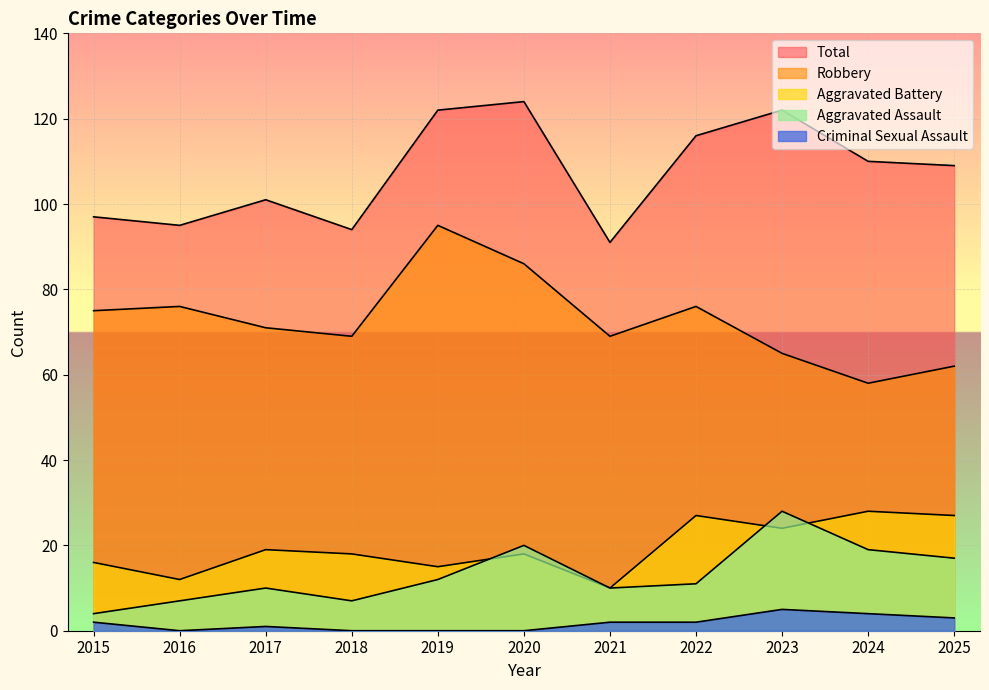

What is the sum of all Aggravated Assault values?

145